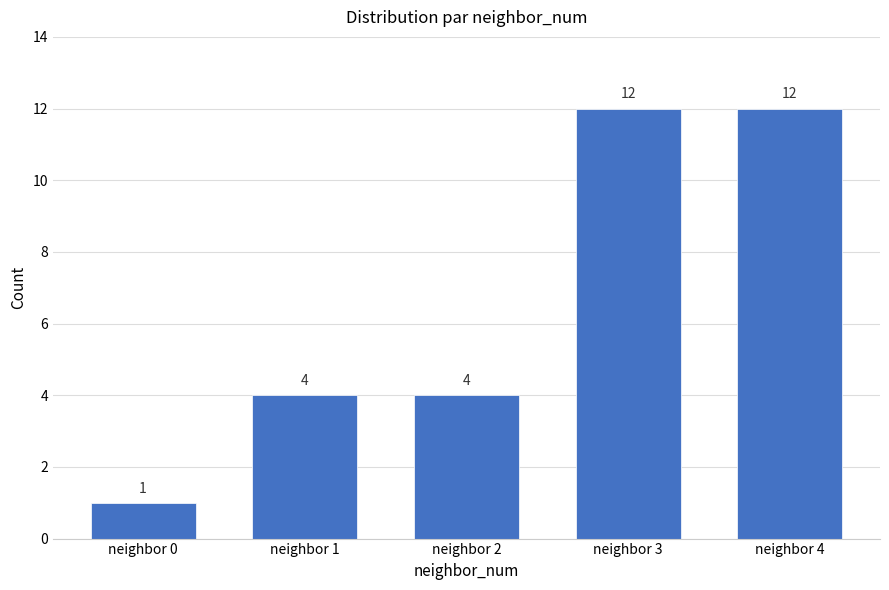

What is the ratio of the value at neighbor 1 to the value at neighbor 4?

0.3